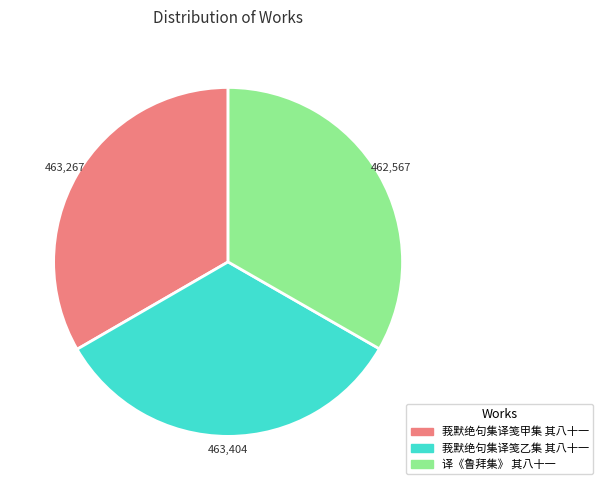

Does 译《鲁拜集》 其八十一 represent more than half of the total?

No